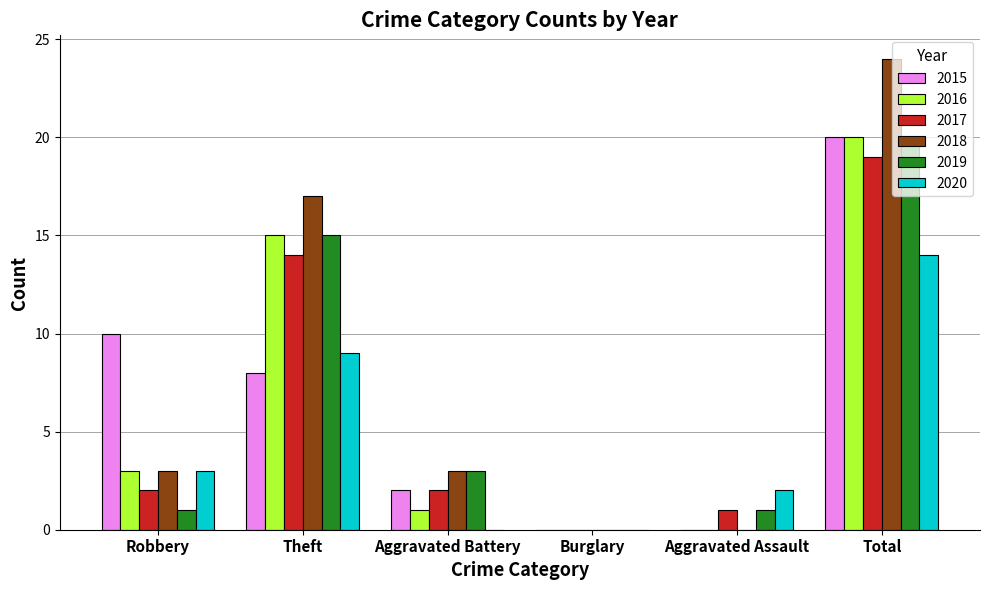

What is the total value across all series at Aggravated Battery?

11